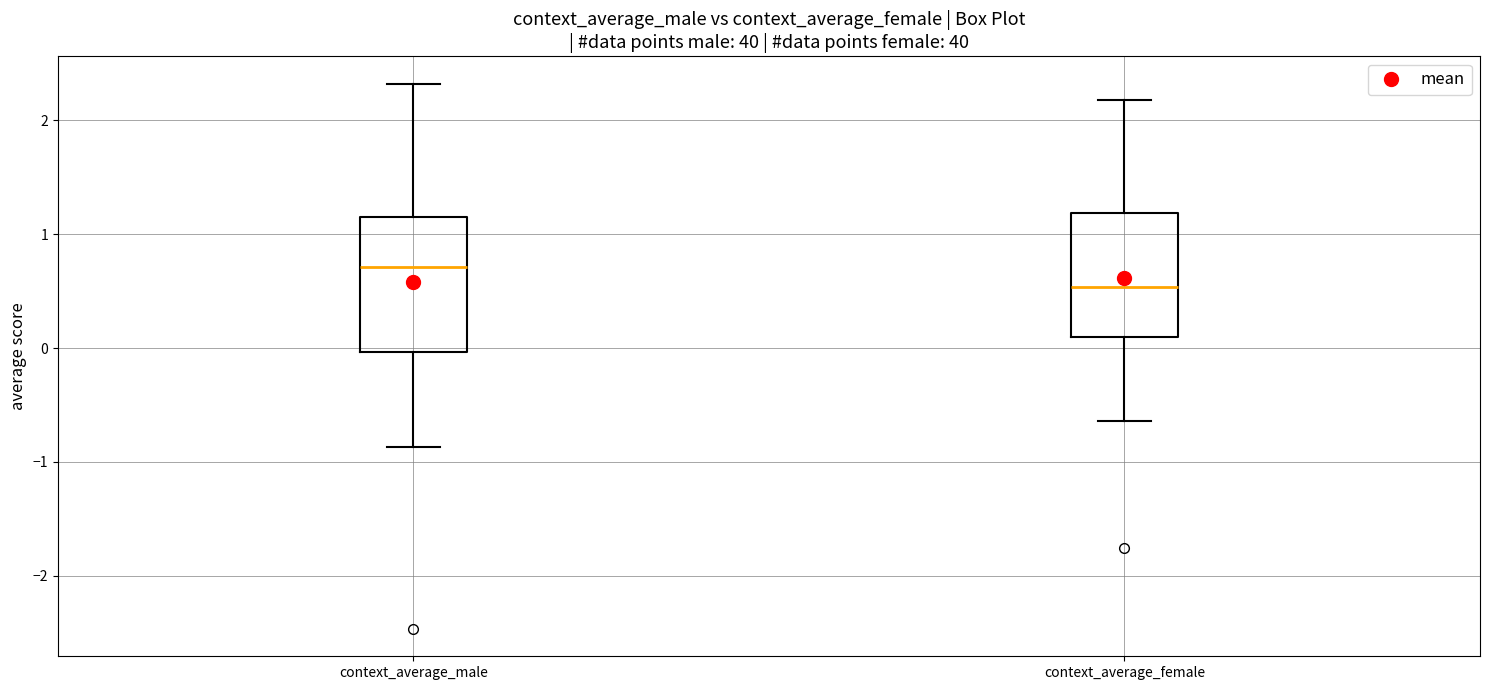

Which box's median line is the lowest?

context_average_female